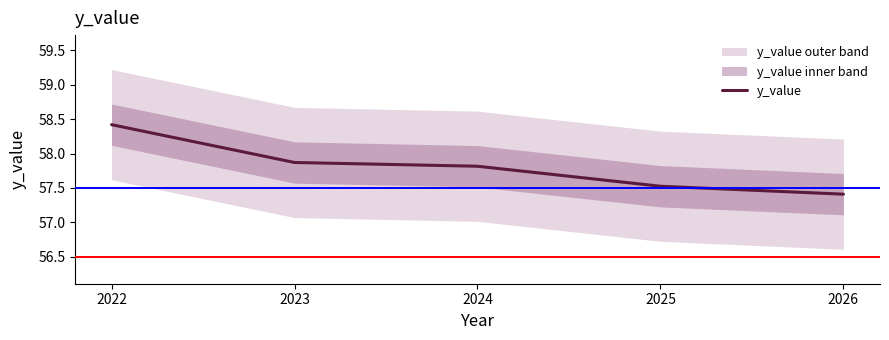

Which has a higher value, 2023 or 2024?

2023